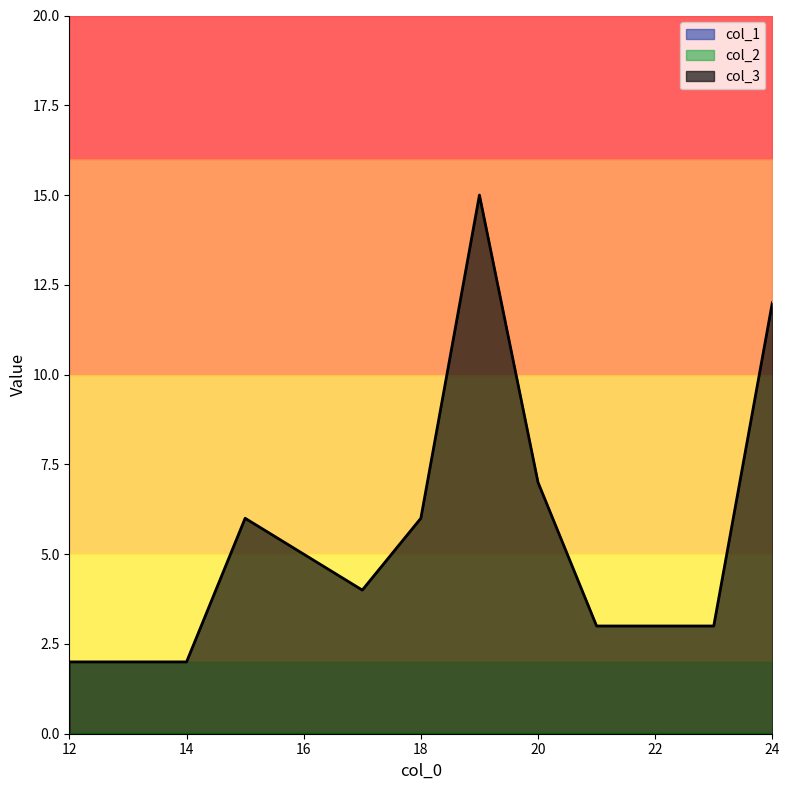

What is the approximate value of col_3 at 15?

6